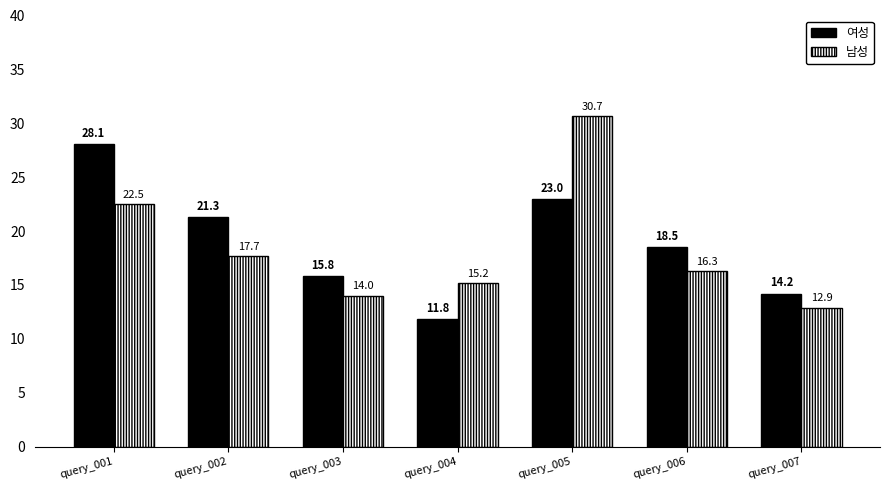

What is the spread (max minus min) of values at query_007?

1.3